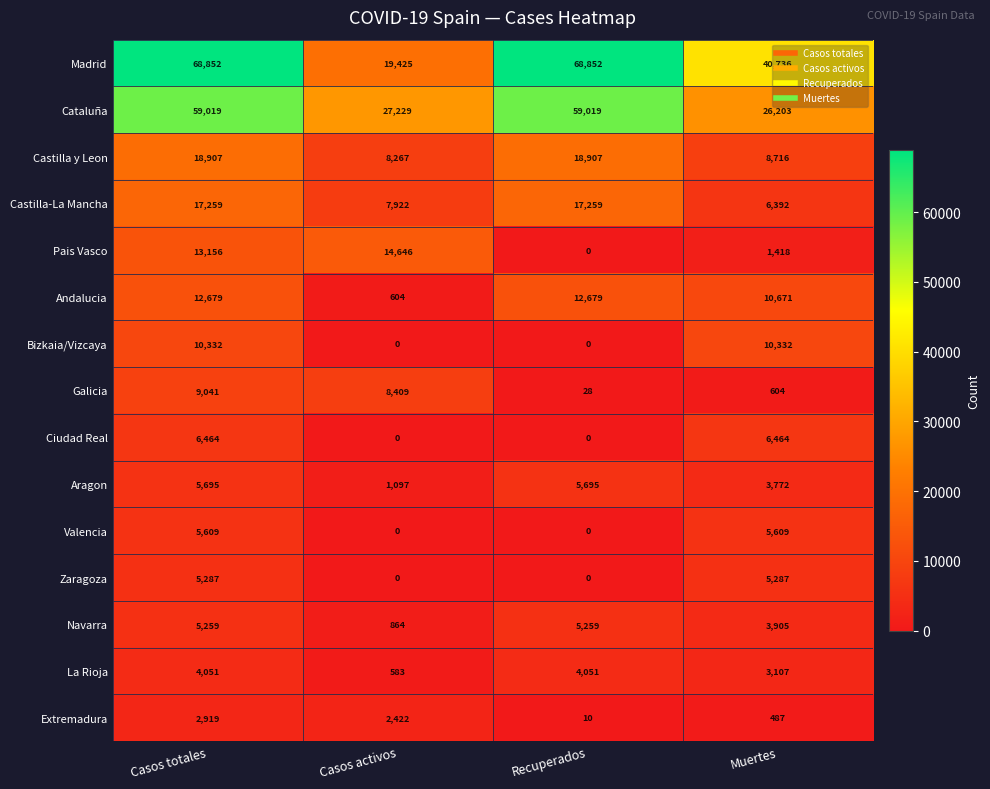

Rank the series by their maximum value, from highest to lowest.

Madrid, Cataluña, Castilla y Leon, Castilla-La Mancha, Pais Vasco, Andalucia, Bizkaia/Vizcaya, Galicia, Ciudad Real, Aragon, Valencia, Zaragoza, Navarra, La Rioja, Extremadura